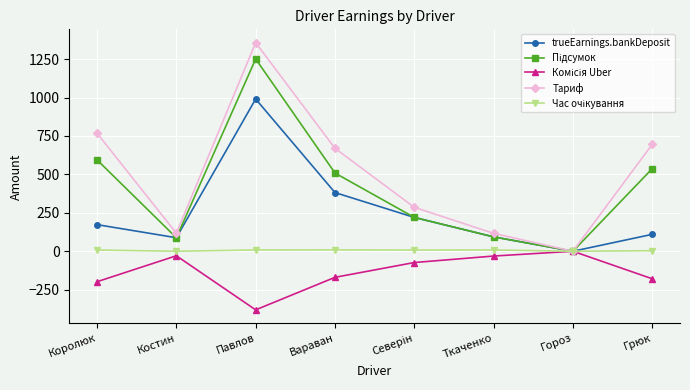

The trueEarnings.bankDeposit series shows 169.7 at Грюк. True or false?

False